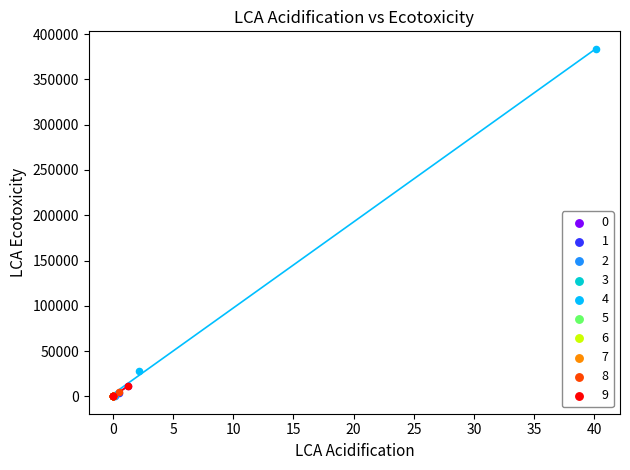

Which series has the widest spread of Y values?

4